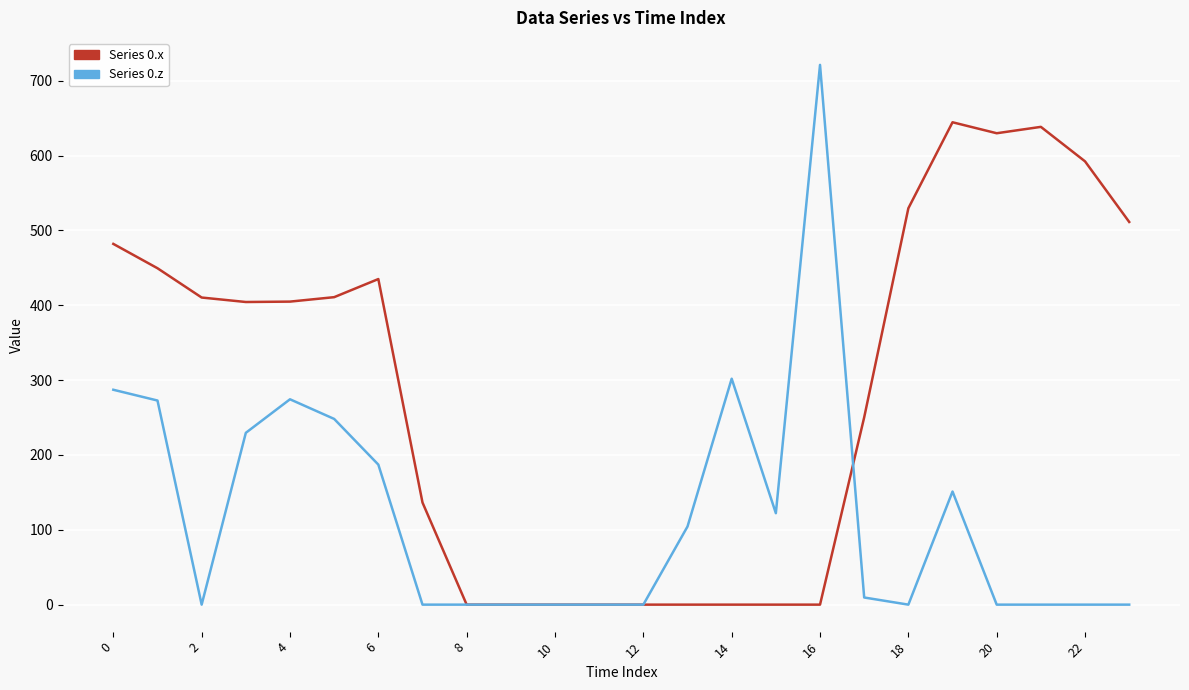

List the series in order of their overall mean, lowest first.

Series 0.z, Series 0.x